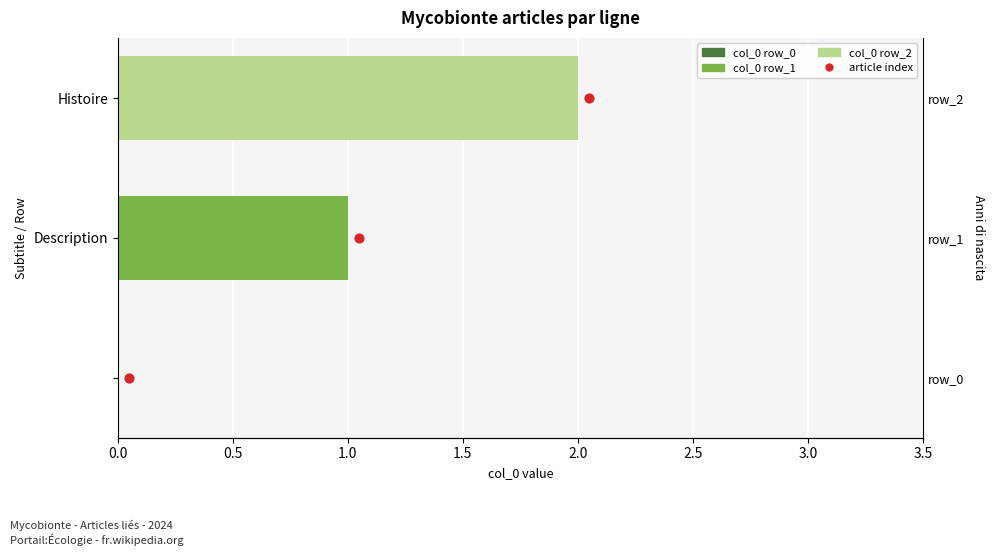

Which series reaches the maximum Y coordinate?

col_0